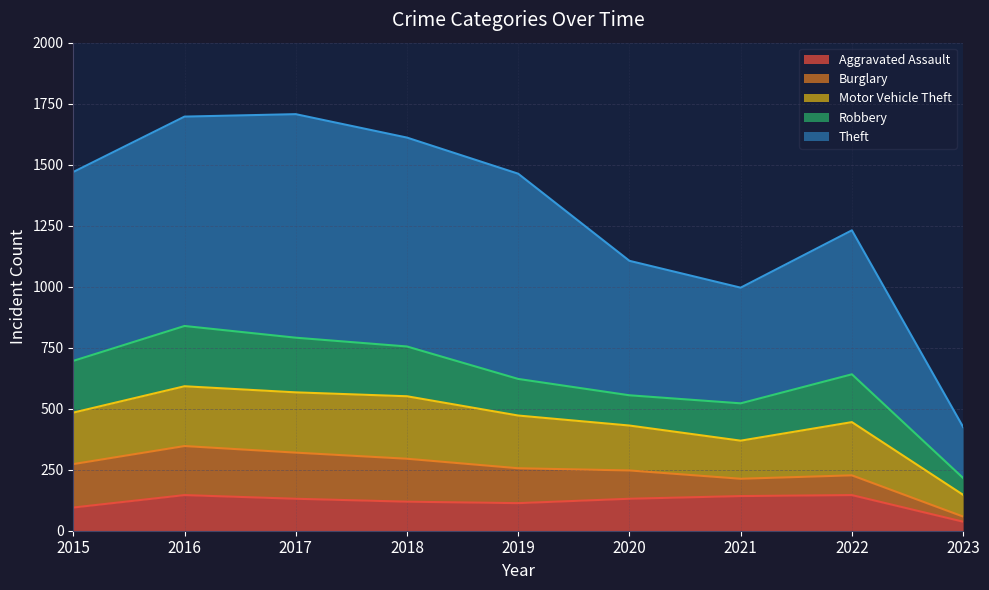

At which category does Robbery reach its first local peak?

2016